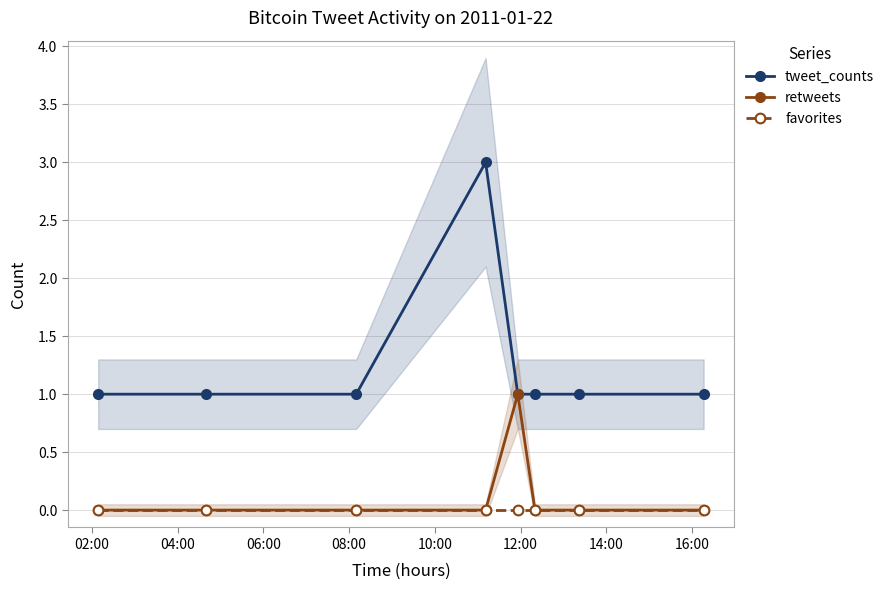

True or false: retweets has more than 2 interior local peaks.

False